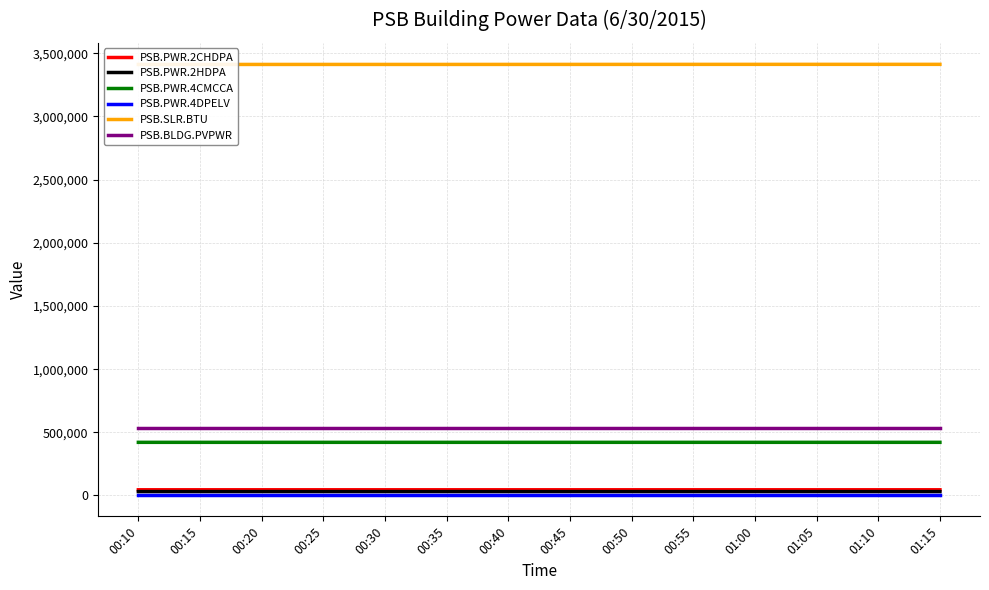

At how many categories does at least one series exceed 3269008?

14